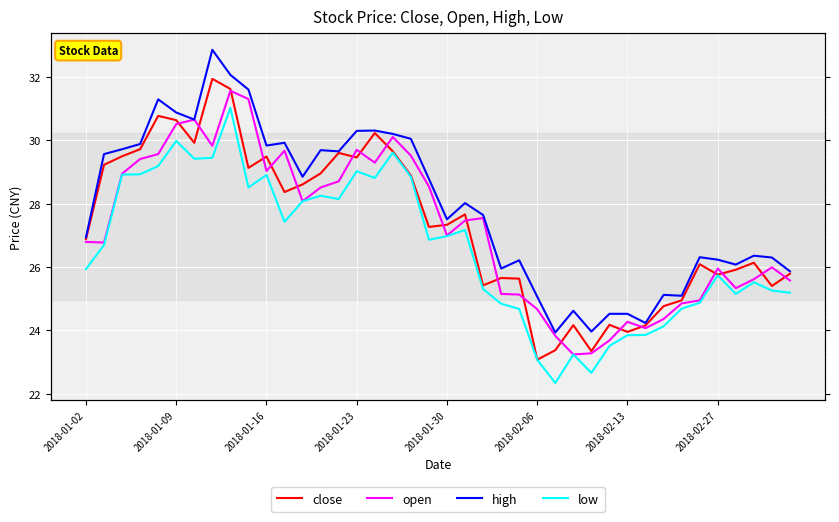

How many series are shown in this chart?

4